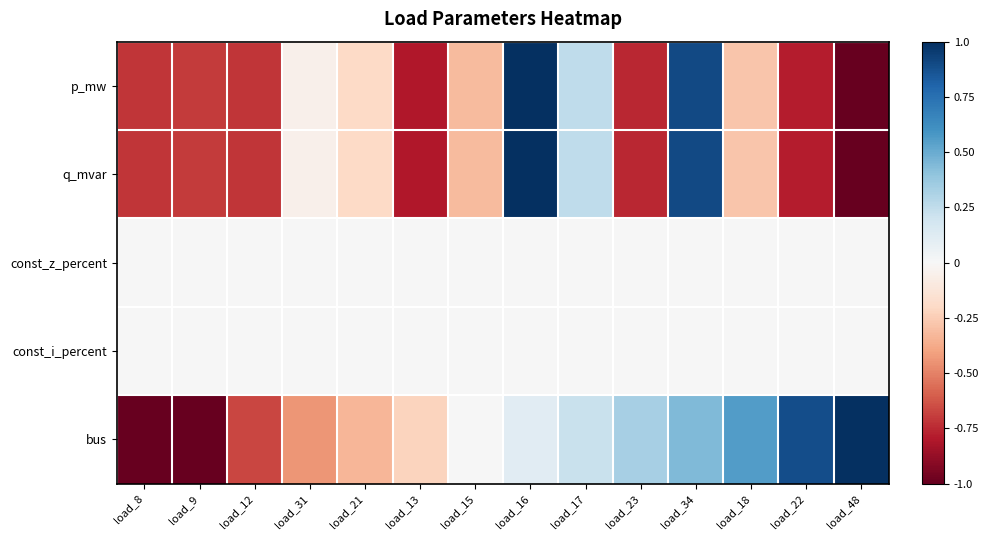

At how many categories does at least one series exceed 0?

7